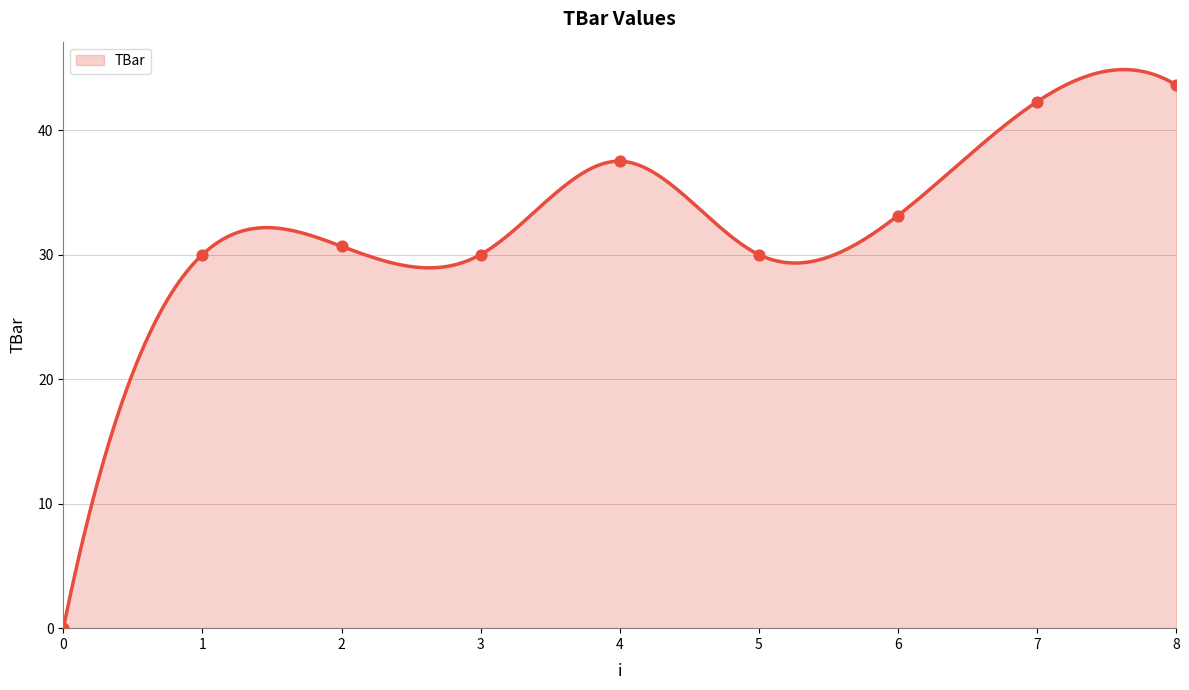

What is the change in value from 0 to 4?

+37.5